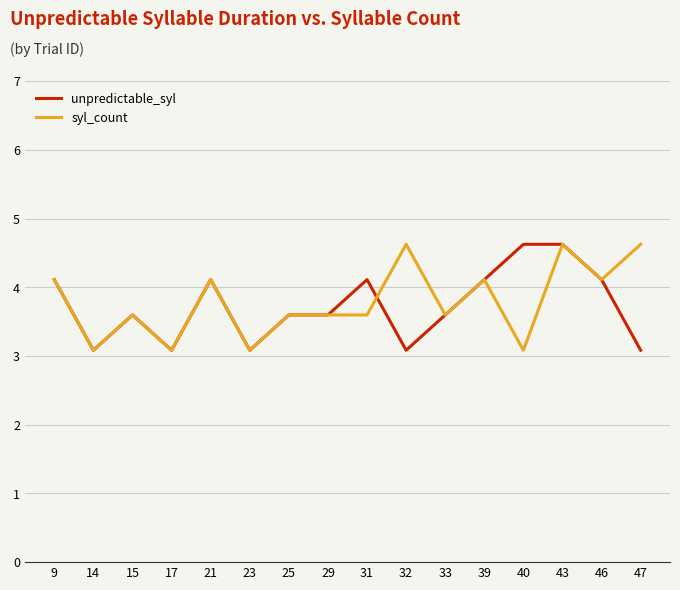

What is the minimum value for syl_count?

3.1